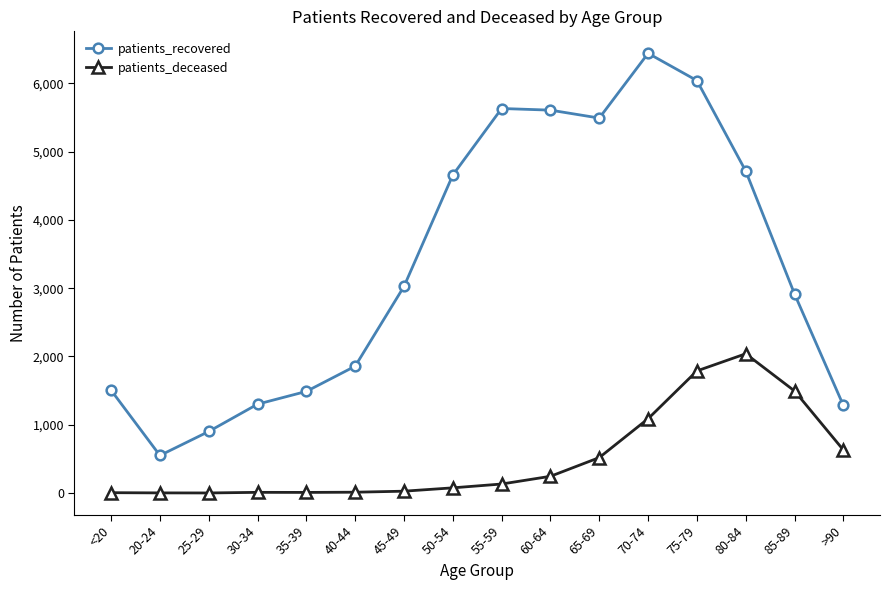

List the series in order of their peak value, highest first.

patients_recovered, patients_deceased